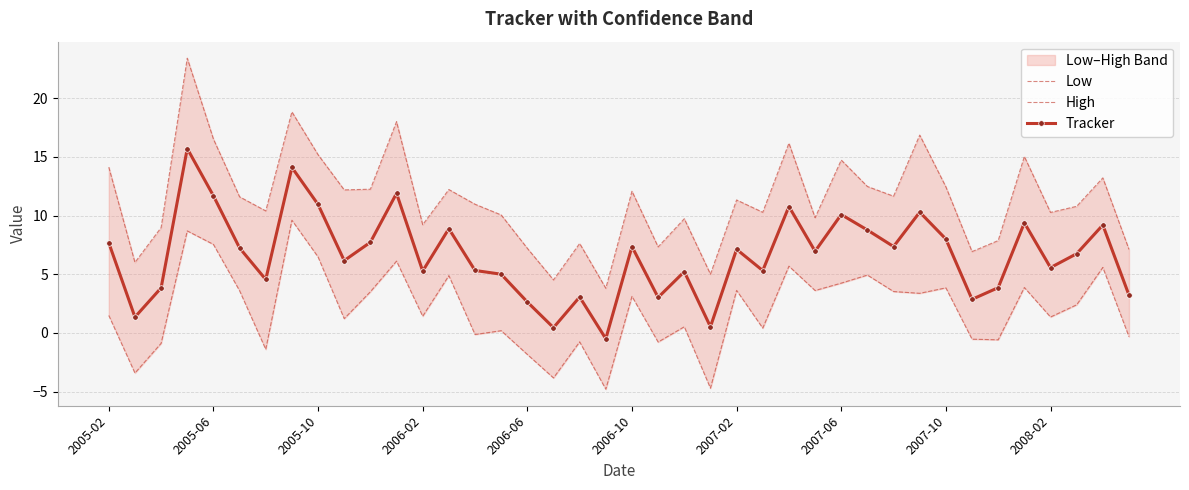

What position from the right is 2005-02?

40